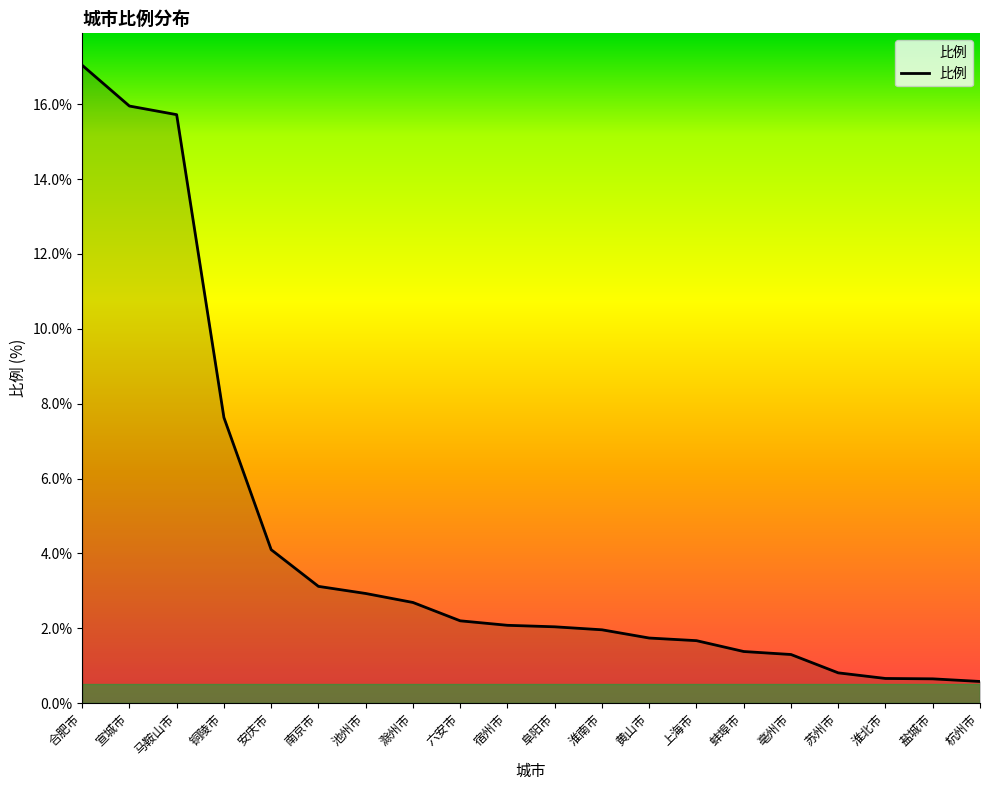

What is the greatest value displayed?

17.0